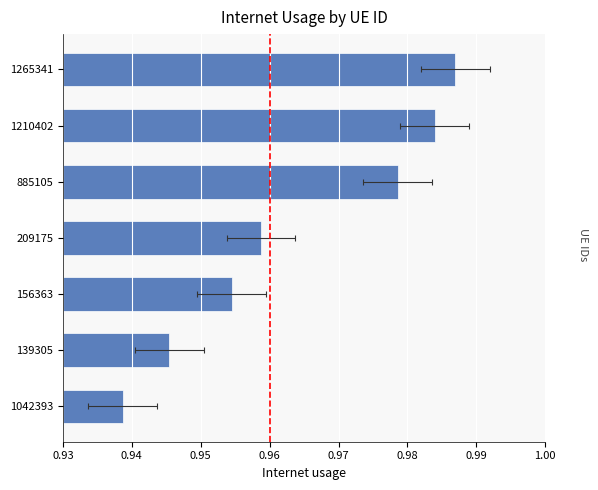

True or false: the data shows 1.6 at 1265341.

False